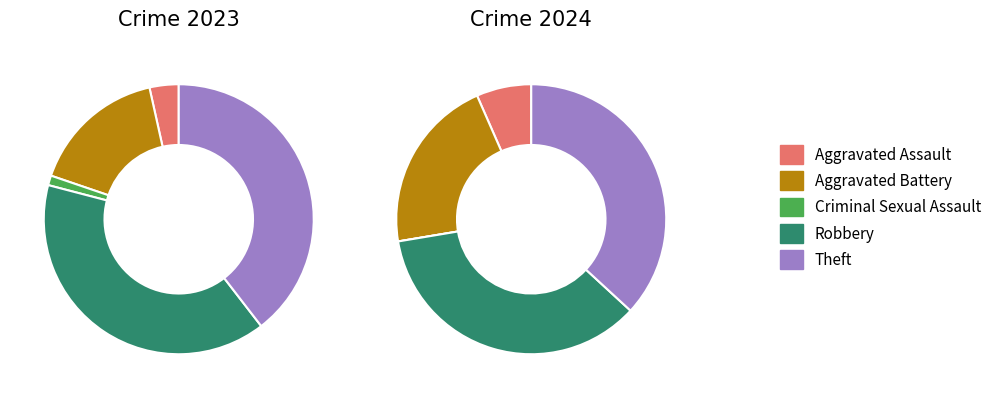

Is the sum of values_2023 and 2 greater than half?

No